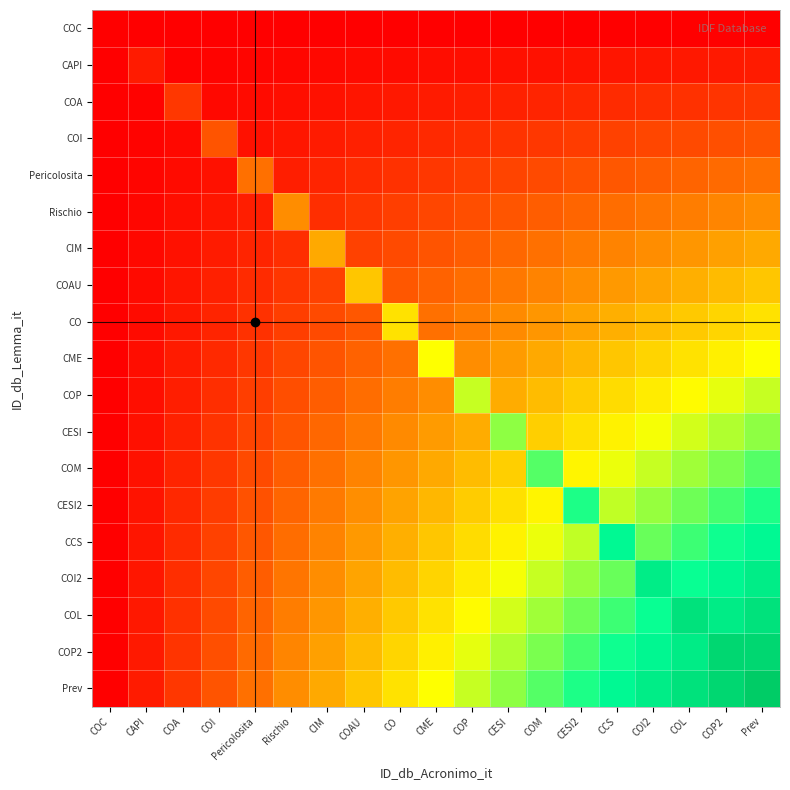

List the series in order of their peak value, lowest first.

COC, CAPI, COA, COI, Pericolosita, Rischio, CIM, COAU, CO, CME, COP, CESI, COM, CESI2, CCS, COI2, COL, COP2, Prev